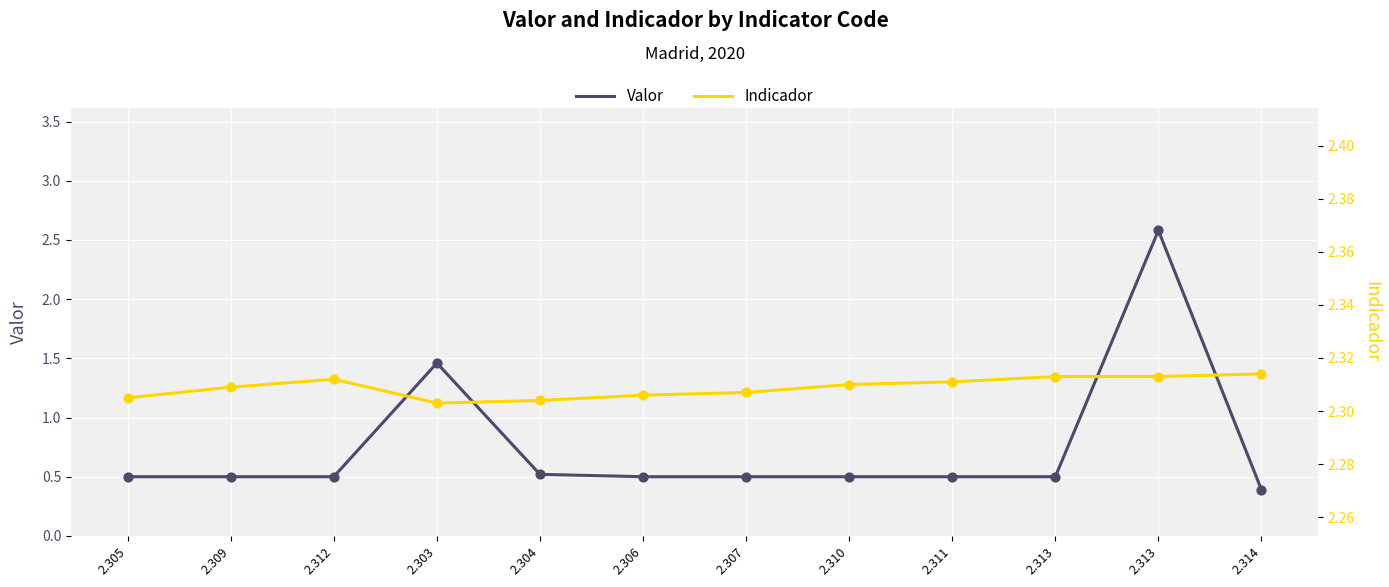

What is the total value across all series at 2.307?

2.8